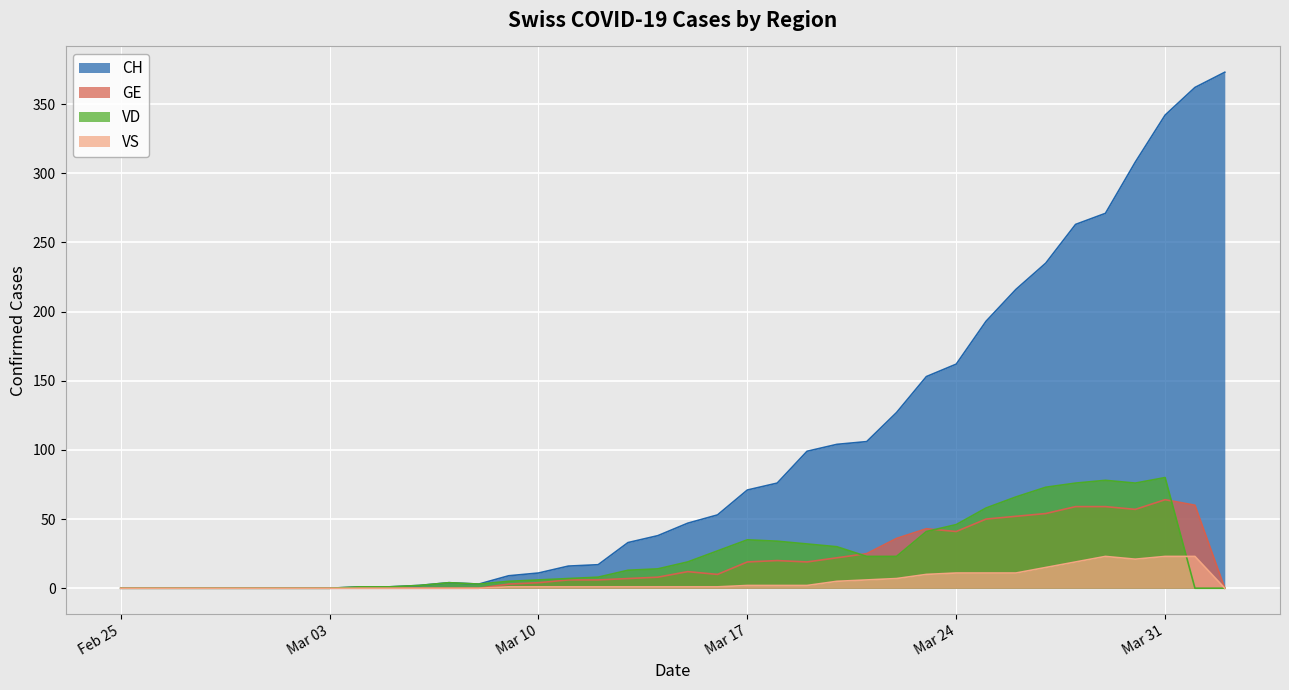

Reading left to right, transcribe all the data shown in this chart.

CH: 0	0	0	0	0	0	0	0	1	1	2	4	3	9	11	16	17	33	38	47	53	71	76	99	104	106	127	153	162	193	216	235	263	271	308	342	362	373
GE: 0	0	0	0	0	0	0	0	0	0	0	0	0	3	4	6	6	7	8	12	10	19	20	19	22	25	36	43	41	50	52	54	59	59	57	64	60	0
VD: 0	0	0	0	0	0	0	0	1	1	2	4	3	5	6	7	8	13	14	19	27	35	34	32	30	23	23	41	46	58	66	73	76	78	76	80	0	0
VS: 0	0	0	0	0	0	0	0	0	0	0	0	0	1	1	1	1	1	1	1	1	2	2	2	5	6	7	10	11	11	11	15	19	23	21	23	23	0